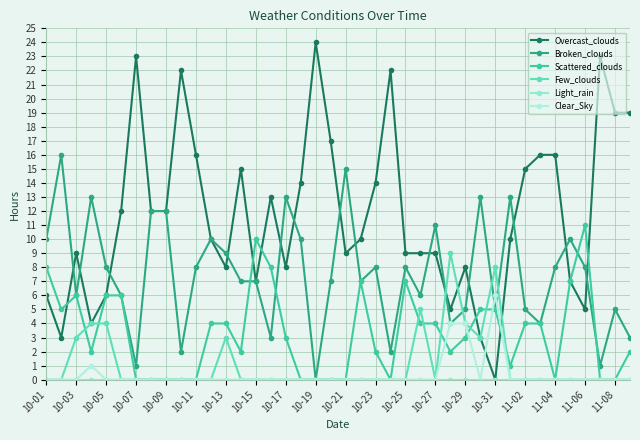

True or false: Light_rain and Clear_Sky cross at least once.

False